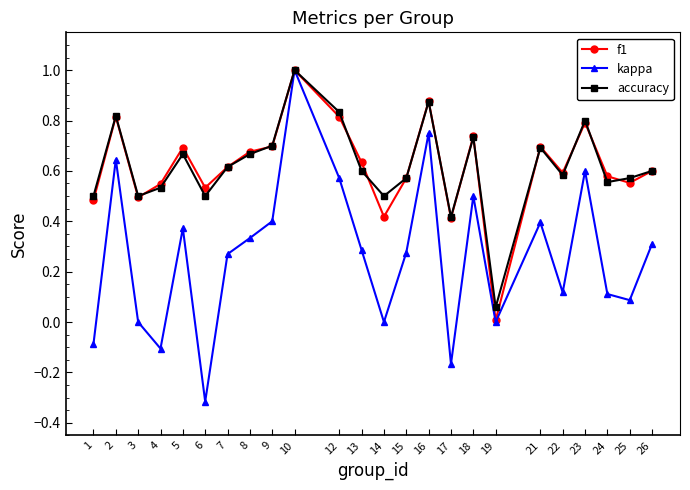

The accuracy series shows 0.8 at 12. True or false?

True